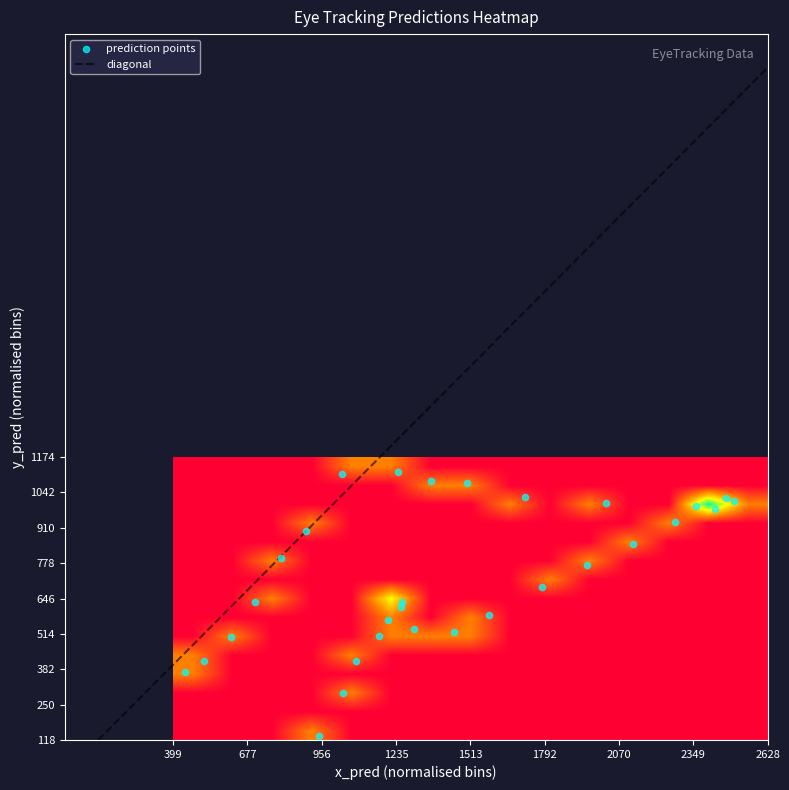

What is the lowest value of the diagonal series?

117.7